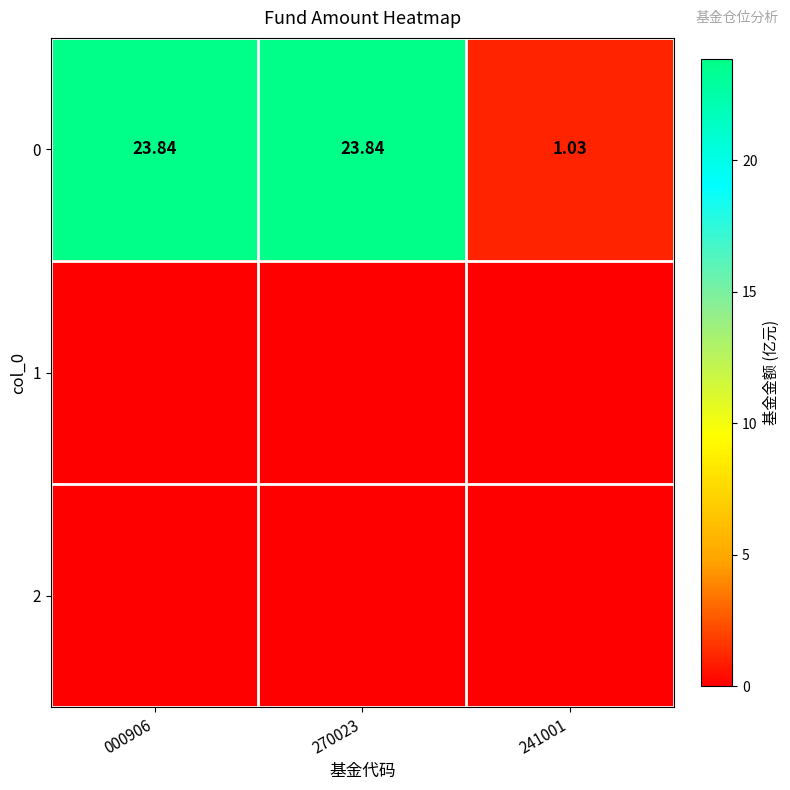

What is the total value across all series at 241001?

1.0